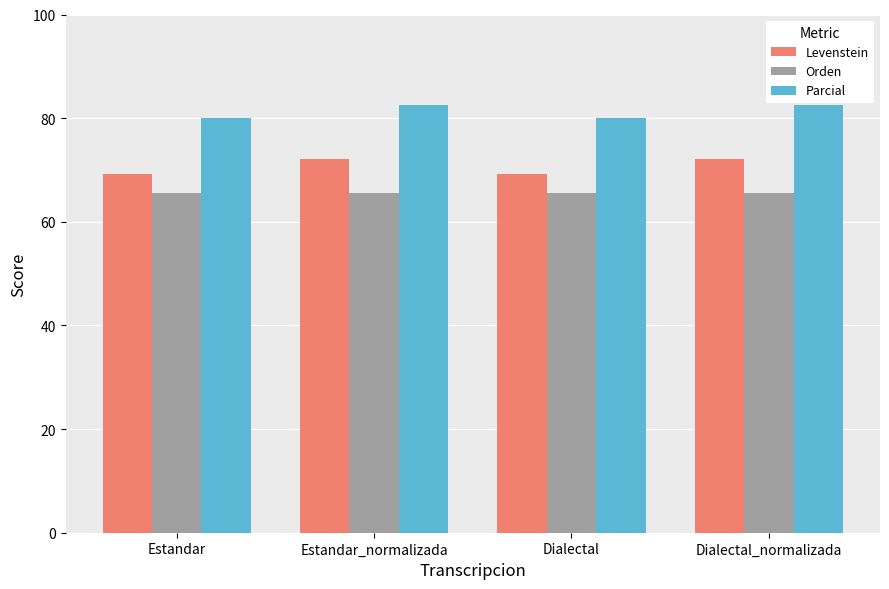

Is the value of Orden at Estandar greater than the value of Parcial at Estandar_normalizada?

No